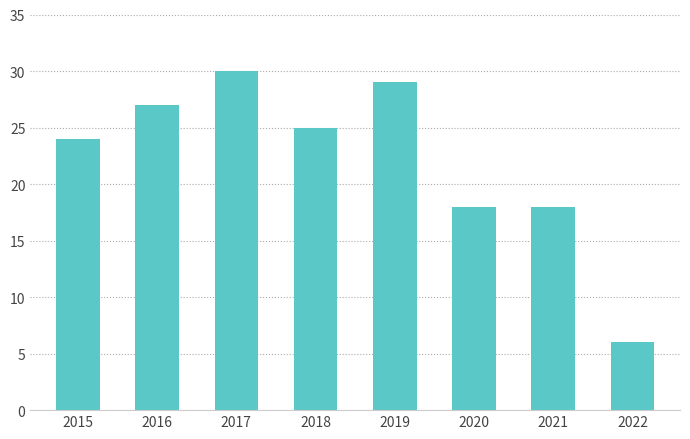

How many categories are shown in the chart?

8